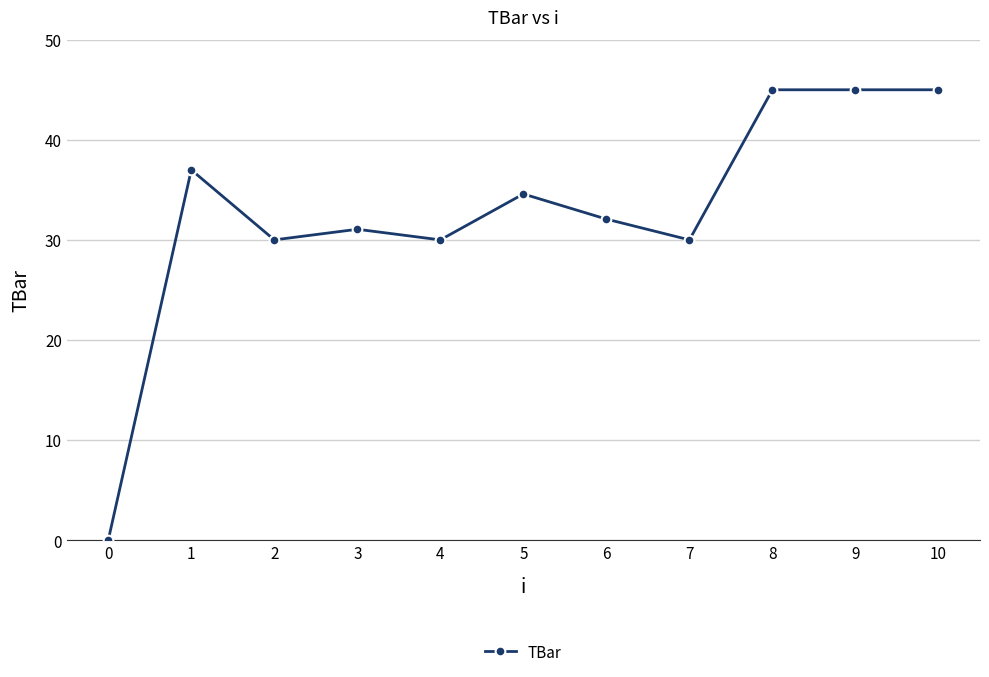

Is this an area chart (filled region under the line)?

No